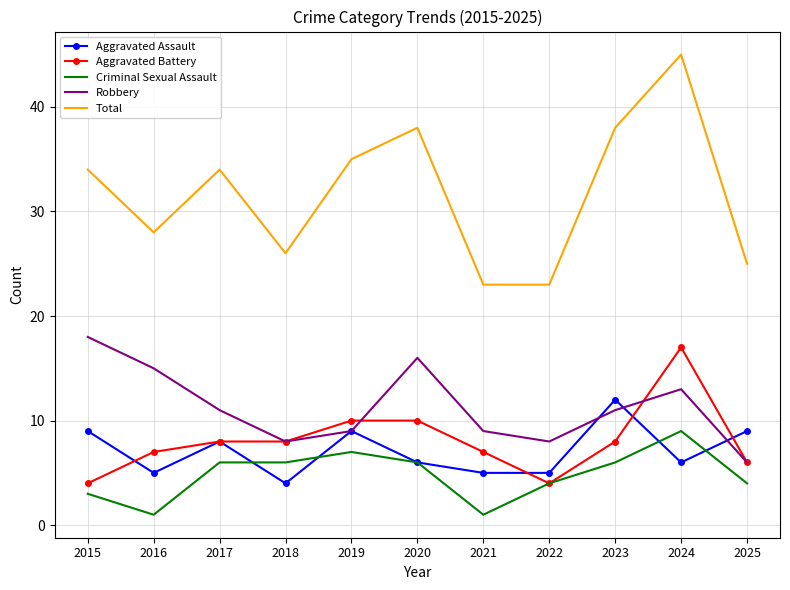

The Aggravated Assault series shows 3 at 2019. True or false?

False